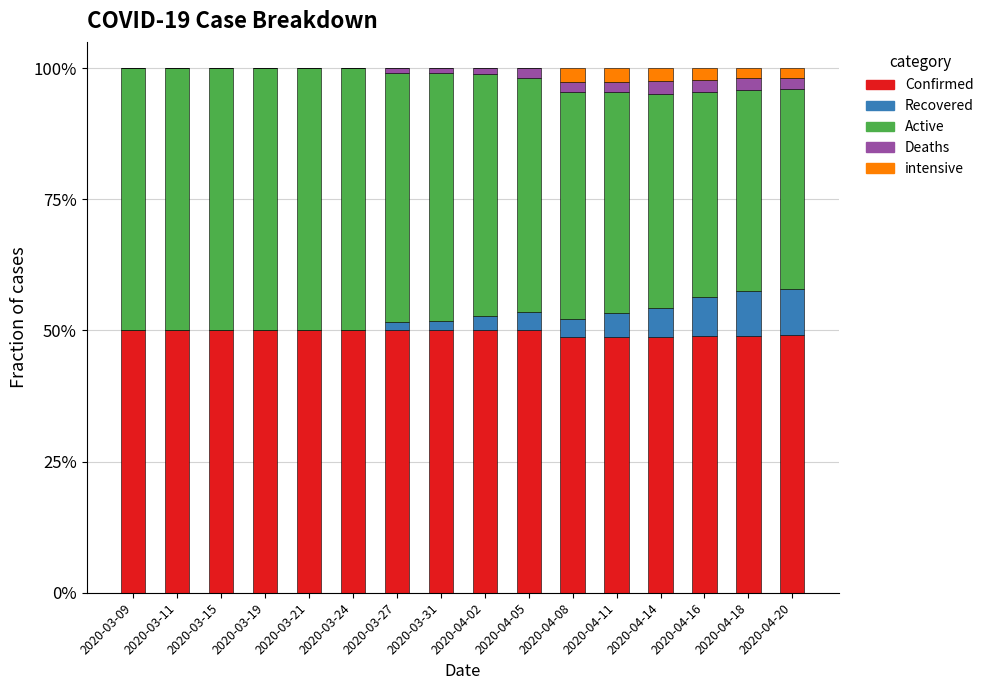

True or false: Confirmed has a value of 71.9 at 2020-03-11.

False